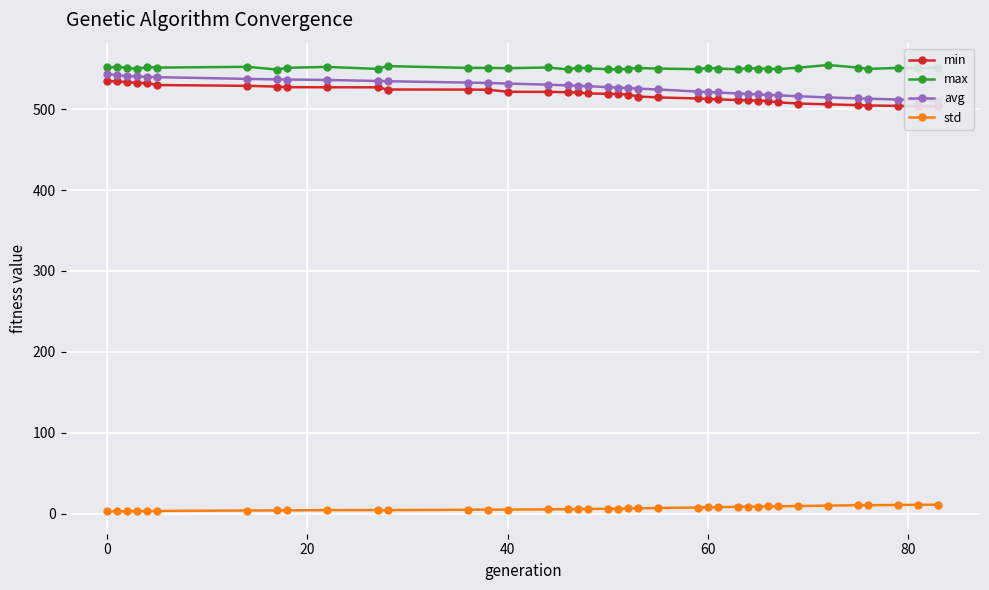

True or false: avg and max intersect in this chart.

False